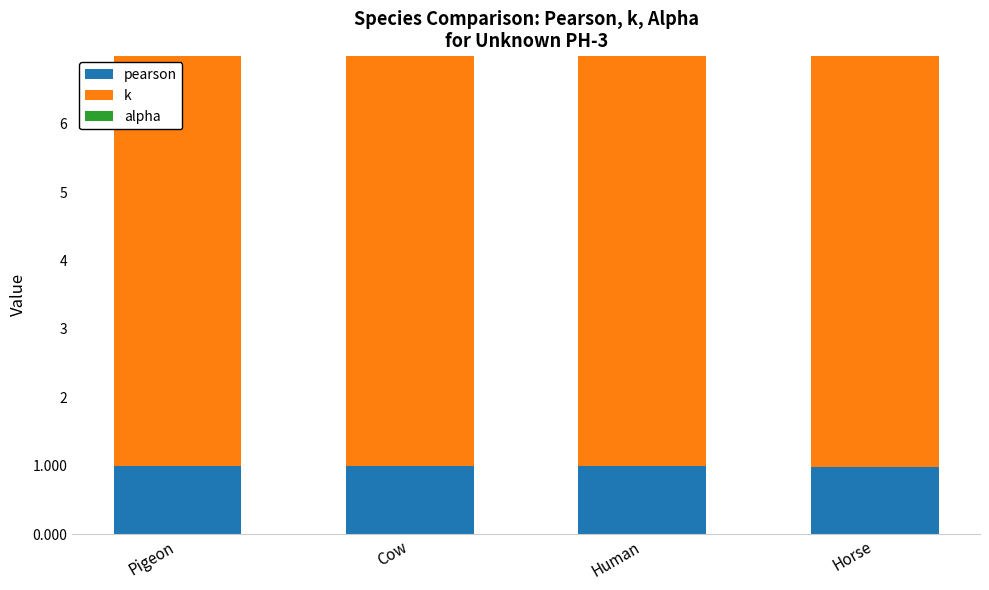

Reading left to right, what are the values for pearson?

Pigeon=1.0	Cow=1.0	Human=1.0	Horse=1.0